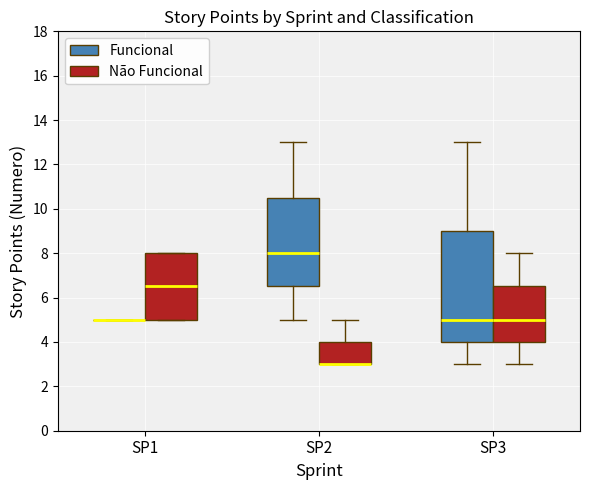

Reading left to right, read every box against the y-axis: the position of its median line, the range the box covers, and the ends of its whiskers. The values are not printed on the chart, so give them approximately, as read against the axis.

SP1 (Funcional): box collapsed to a line at 5.0, whiskers 5.0 to 5.0
SP1 (Não Funcional): median 6.6, box 5.0 to 8.0, whiskers 5.0 to 8.0
SP2 (Funcional): median 8.0, box 6.6 to 10.6, whiskers 5.0 to 13.0
SP2 (Não Funcional): median 3.0 (drawn on the box's lower edge), box 3.0 to 4.0, whiskers 3.0 to 5.0
SP3 (Funcional): median 5.0, box 4.0 to 9.0, whiskers 3.0 to 13.0
SP3 (Não Funcional): median 5.0, box 4.0 to 6.6, whiskers 3.0 to 8.0